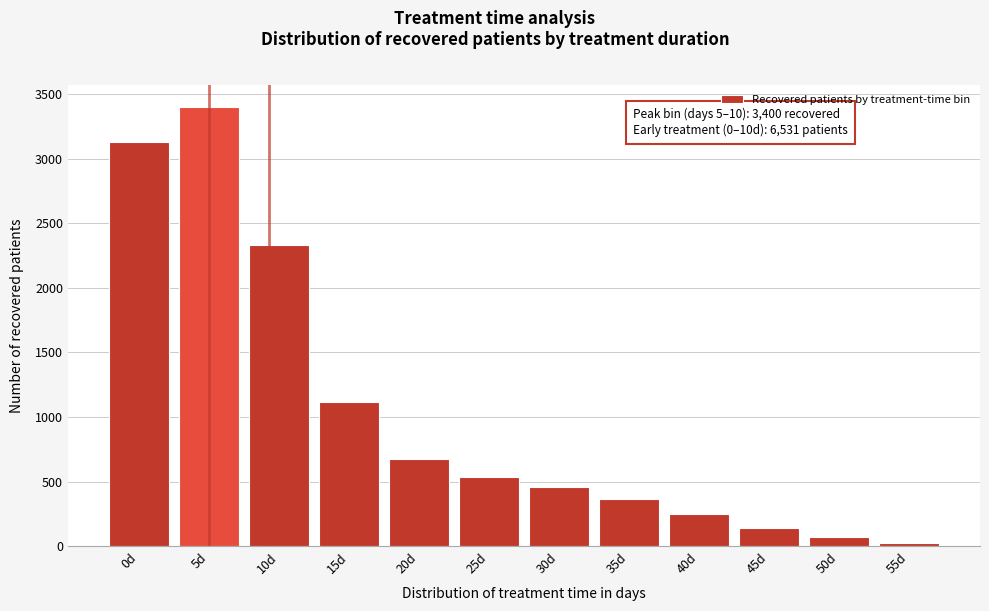

Reading left to right, what are all the values shown in this chart?

0d=3131	5d=3400	10d=2333	15d=1117	20d=679	25d=538	30d=458	35d=368	40d=250	45d=140	50d=75	55d=26